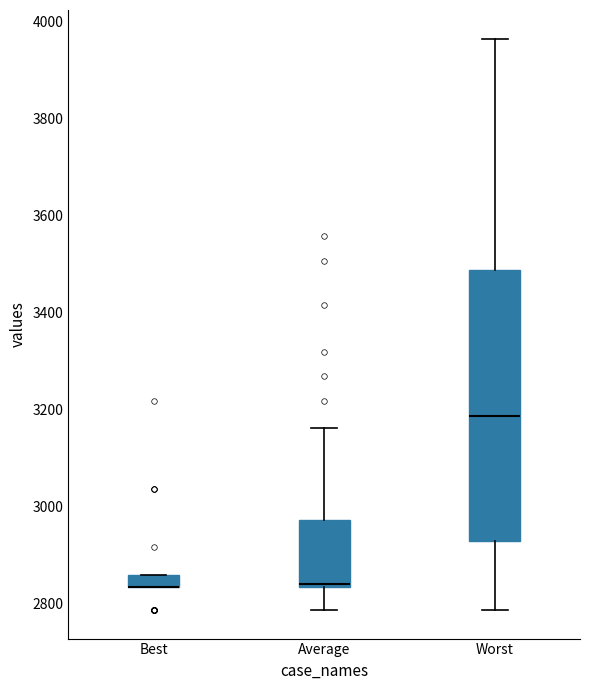

Where is the lower edge of the box for Average on the y-axis? The values are not printed on the chart, so give them approximately, as read against the axis.

2840